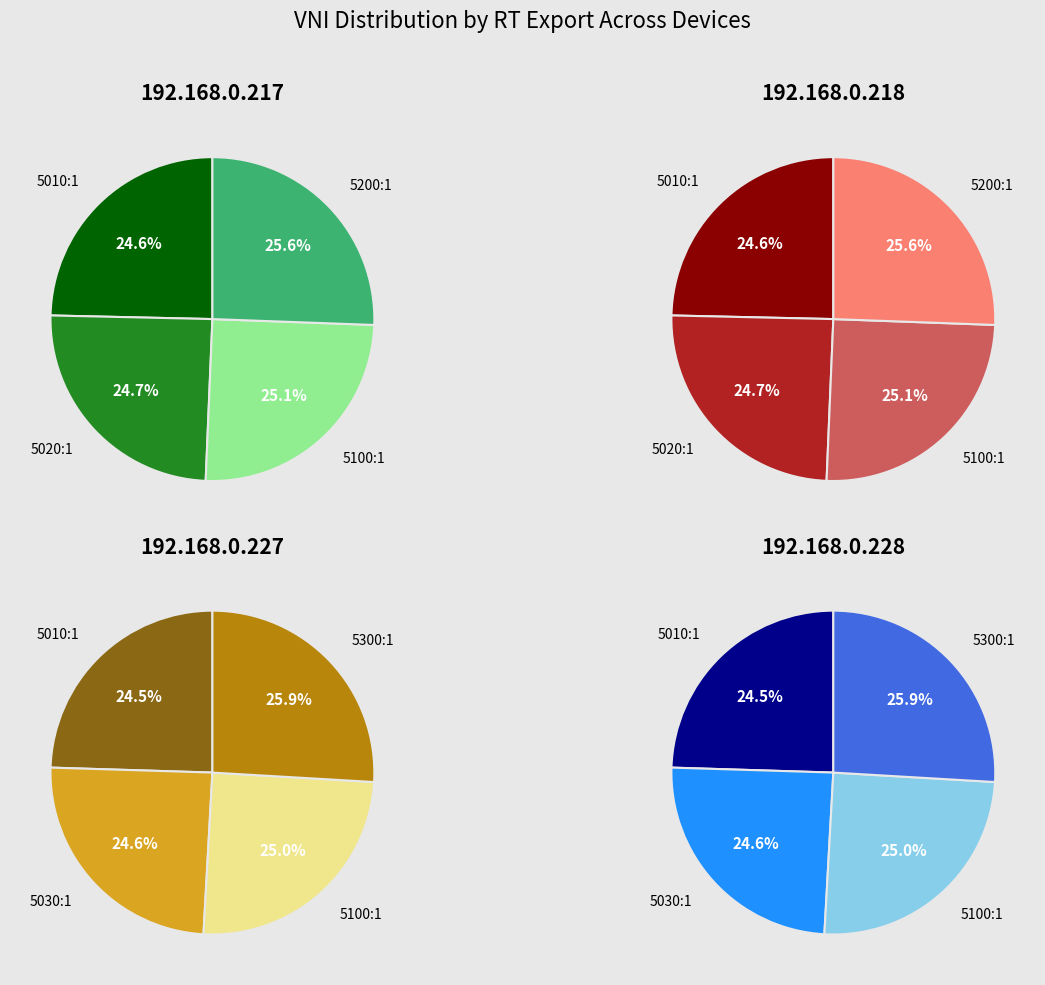

Between 0 and 2, which series saw the biggest shift?

192.168.0.217